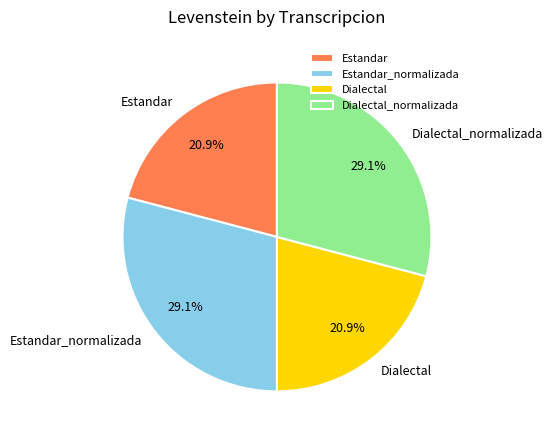

Count the number of slices in the pie.

4